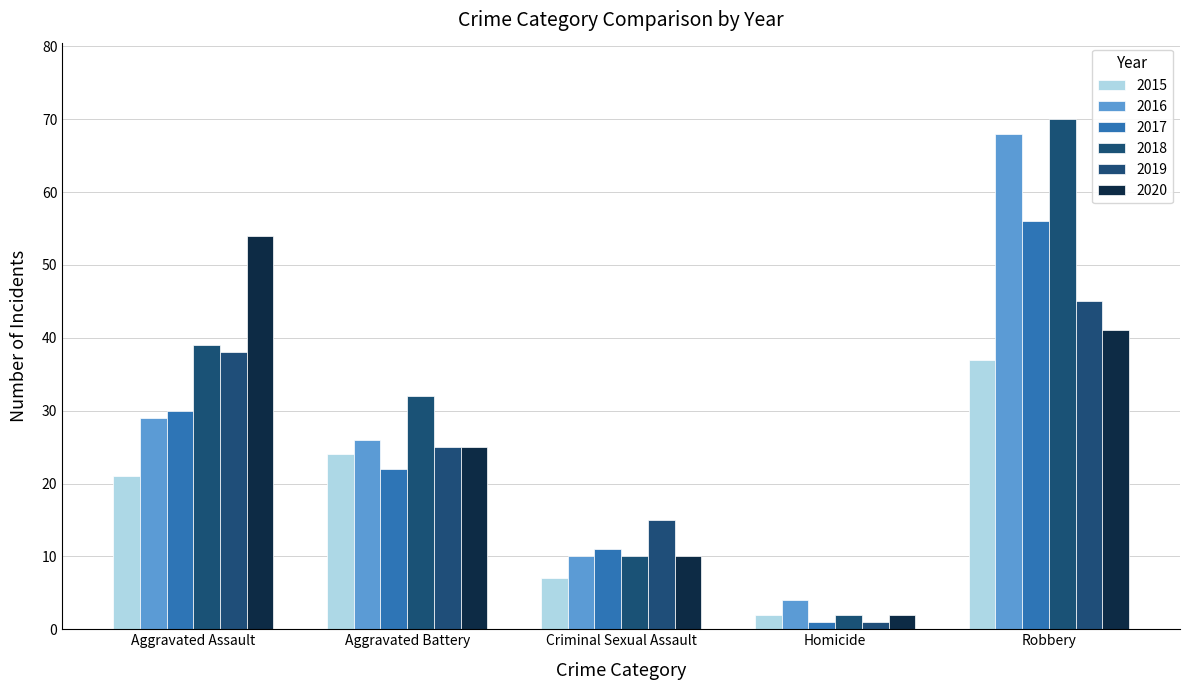

What are all the series names shown in the legend?

2015, 2016, 2017, 2018, 2019, 2020